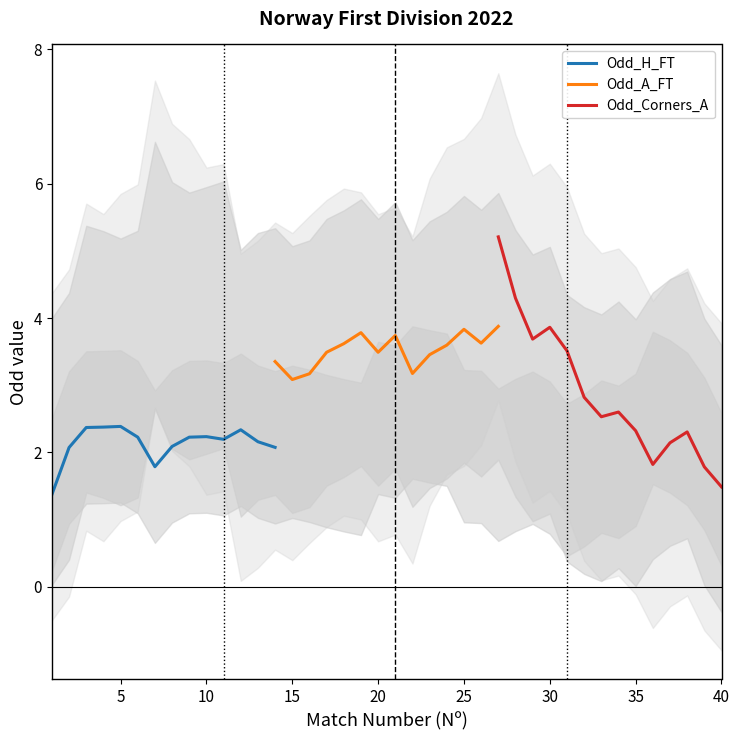

What is the maximum value for Odd_H_FT?

2.4